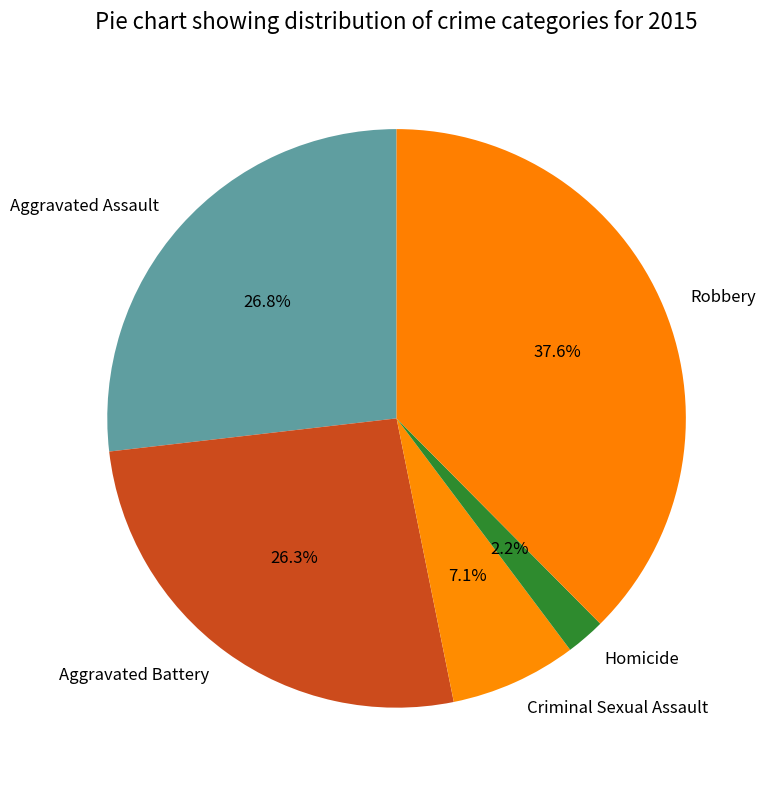

Is it true that Robbery is 38% of the pie?

True